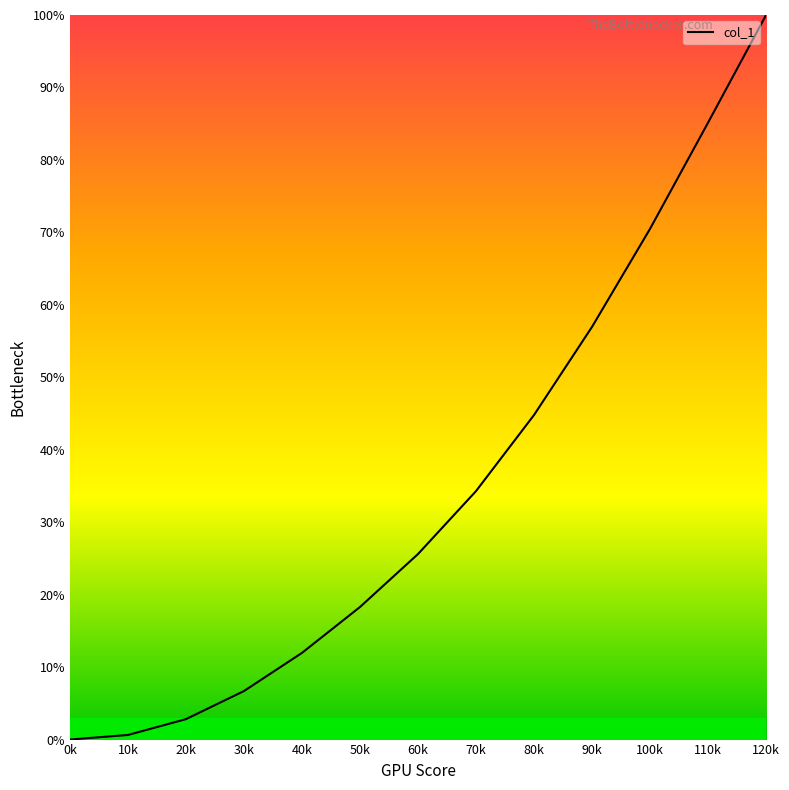

Where does the data first go above 25?

60k